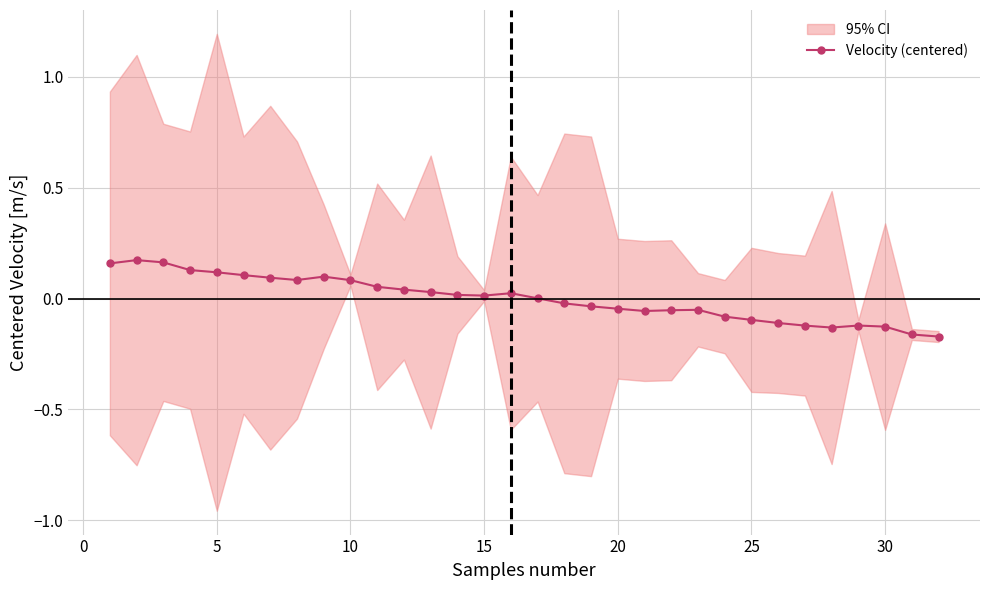

How many positive values are there?

17